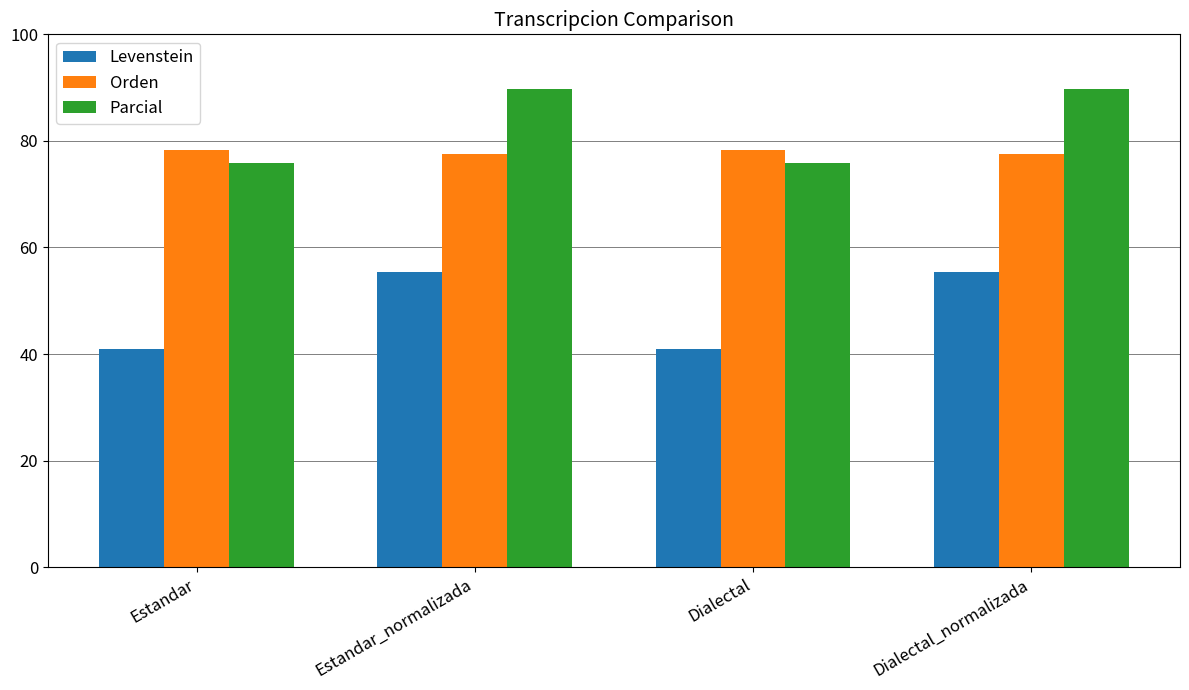

What is the minimum value for Parcial?

75.9